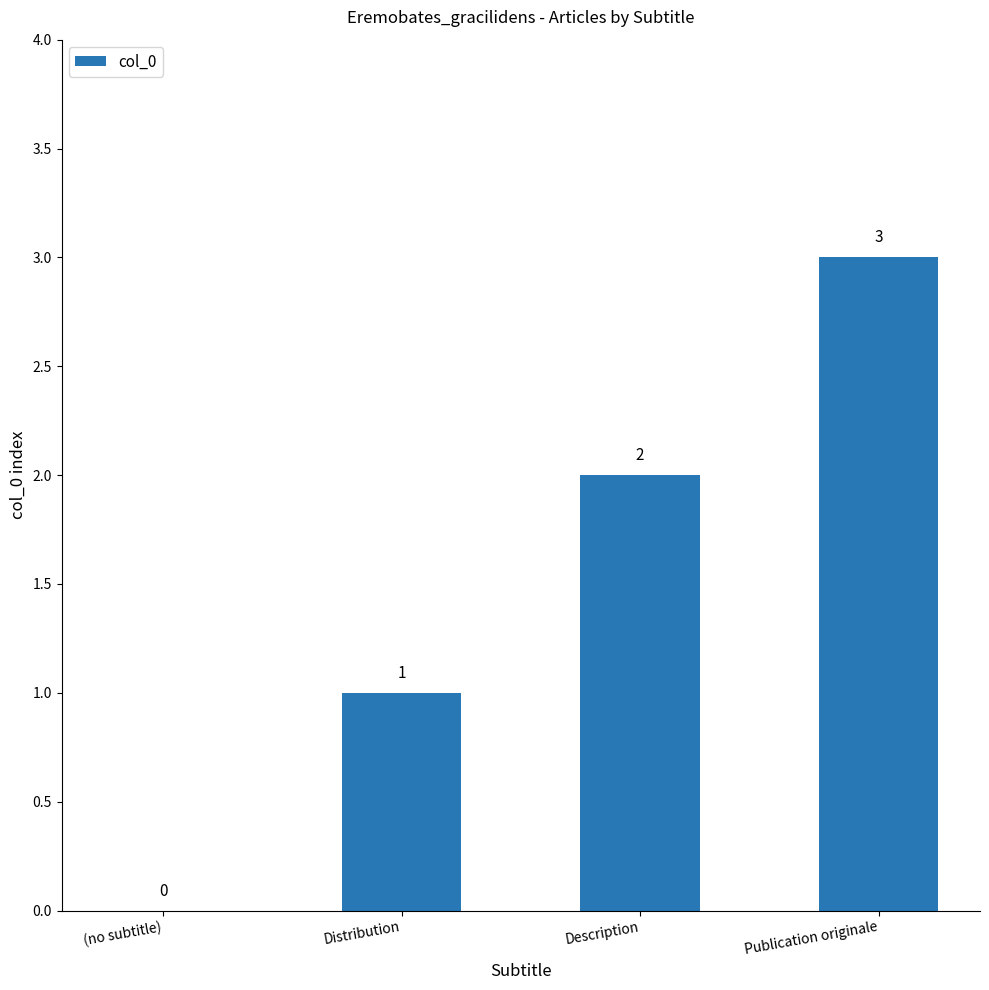

What is the approximate value at Publication originale?

3